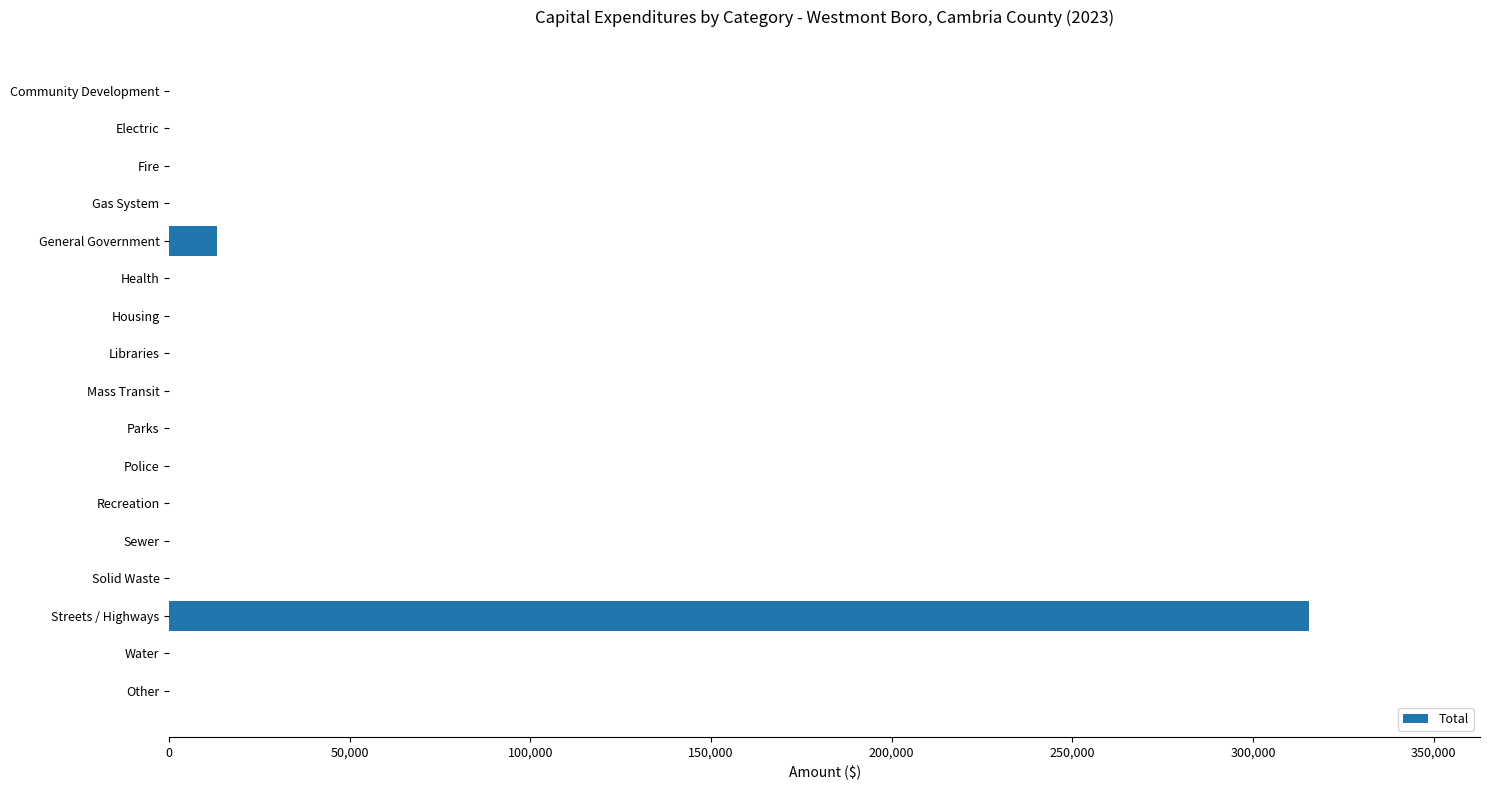

Between General Government and Other, which is larger?

General Government